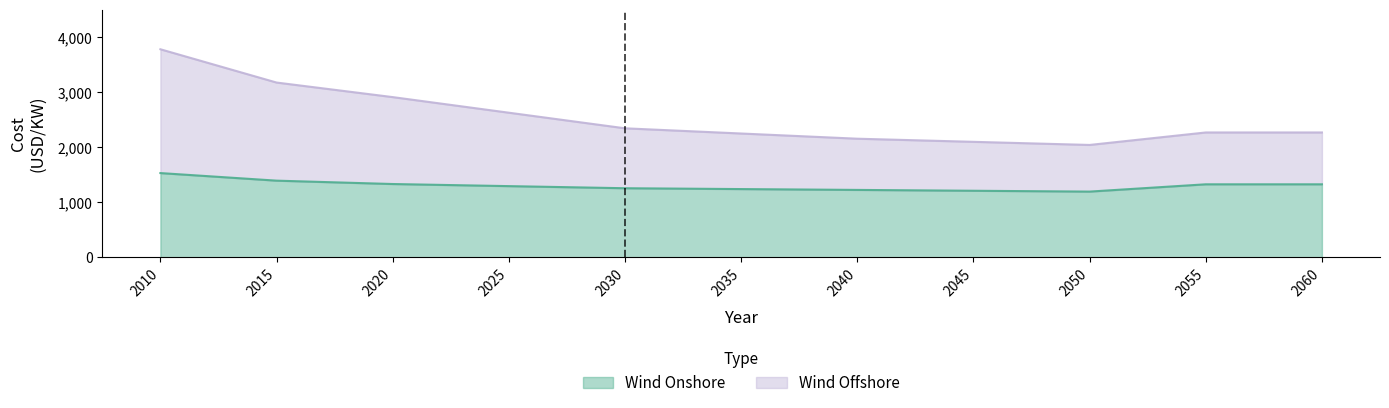

Between 2050 and 2045, which is larger?

2045